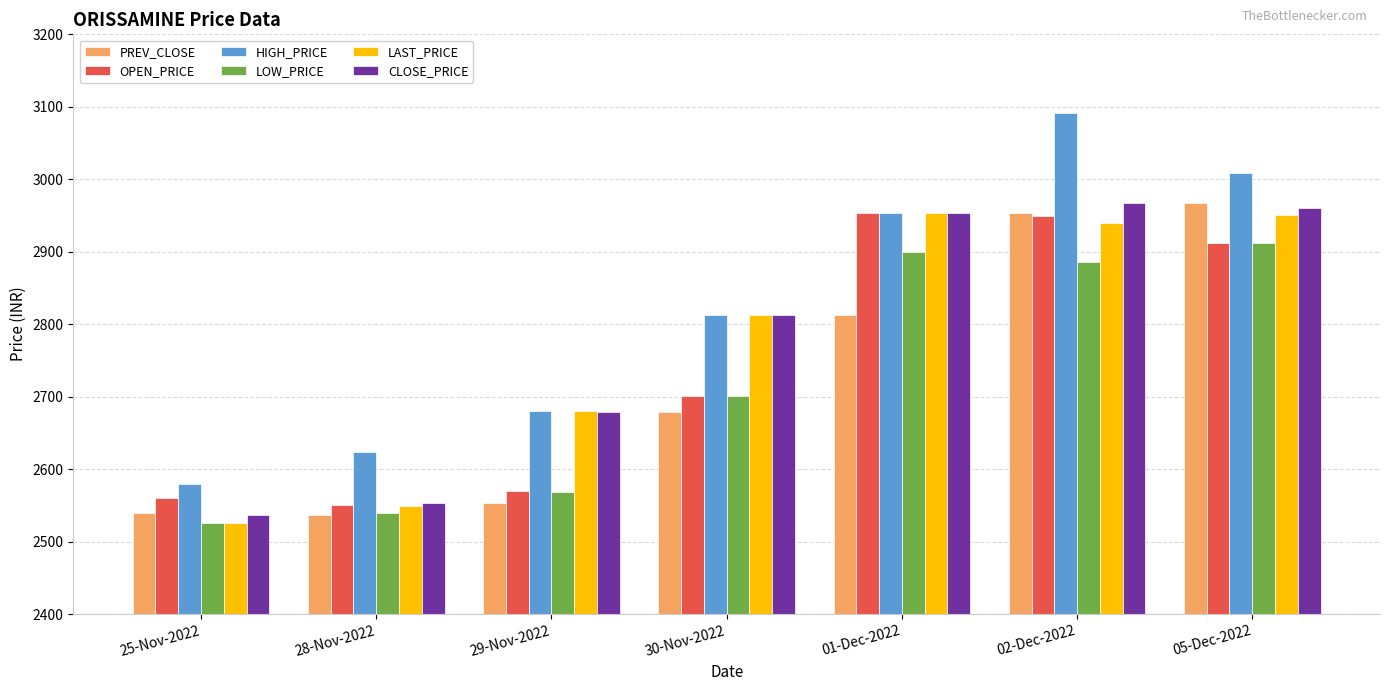

What is the maximum value for OPEN_PRICE?

2953.8